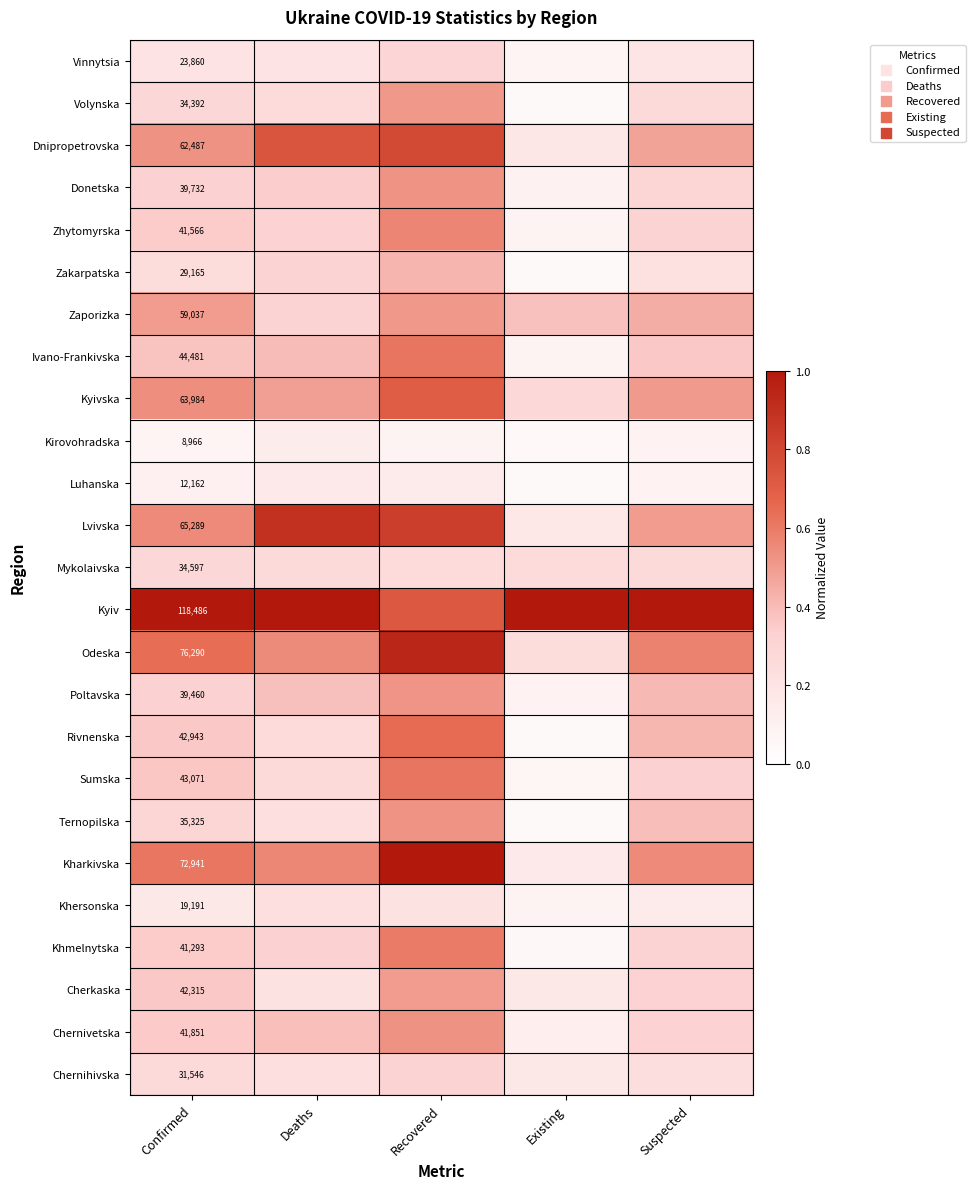

At which category is the sum across all series the highest?

Recovered